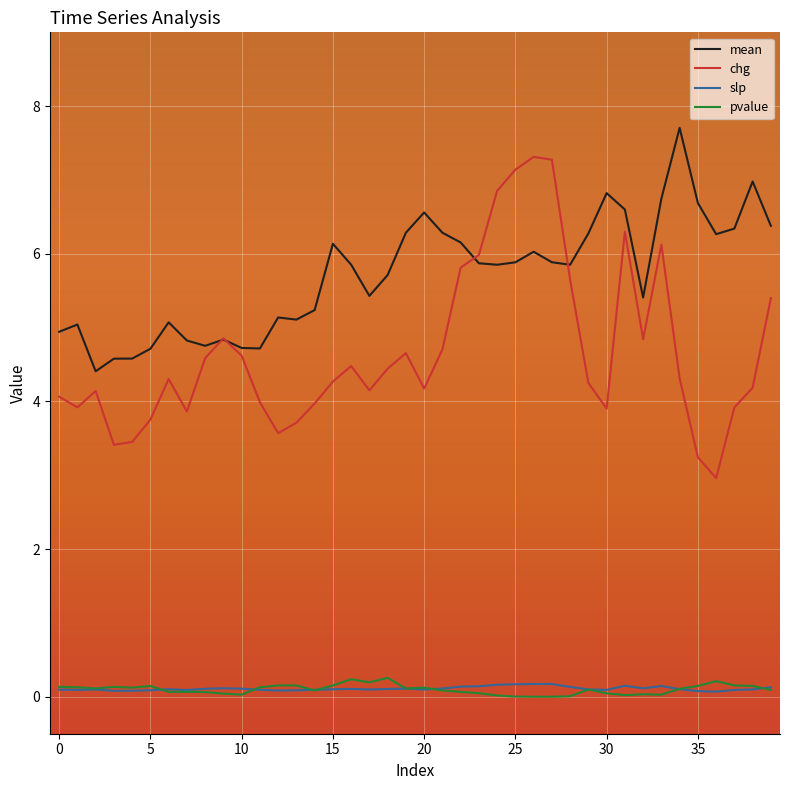

True or false: pvalue and mean cross at least once.

False